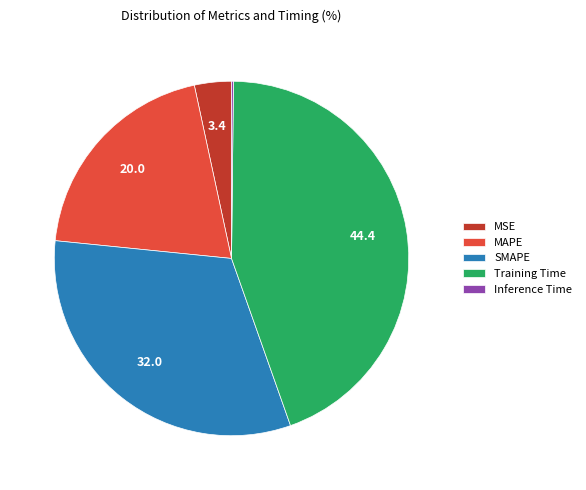

Is there a majority slice in this chart?

No